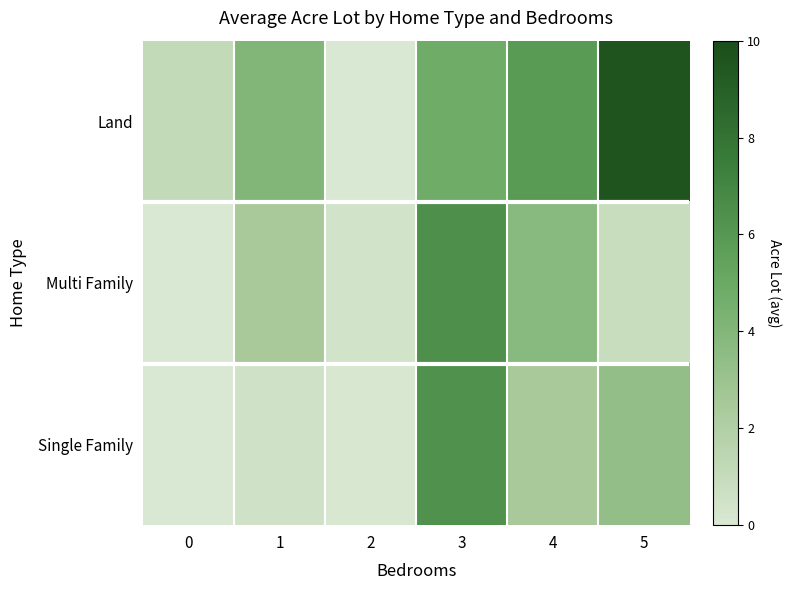

Reading right to left, extract all data points from this chart.

row_0: 9.6	5.9	4.8	0.0	4.0	1.1
row_1: 0.9	3.8	6.5	0.4	2.4	0.0
row_2: 3.3	2.4	6.3	0.1	0.5	0.0